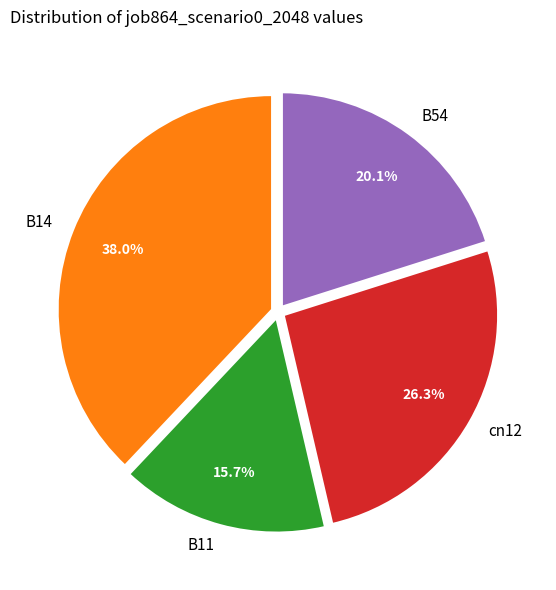

Is the sum of B11 and B14 greater than half?

Yes